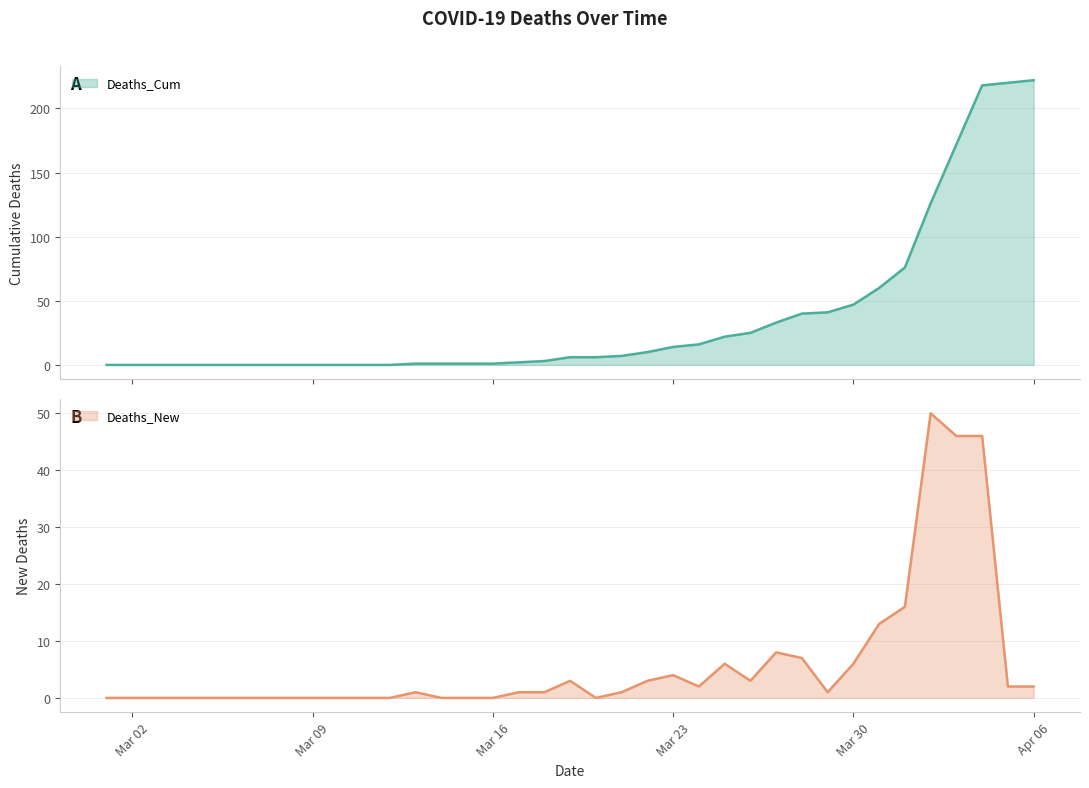

What position from the right is 2020-03-25?

13